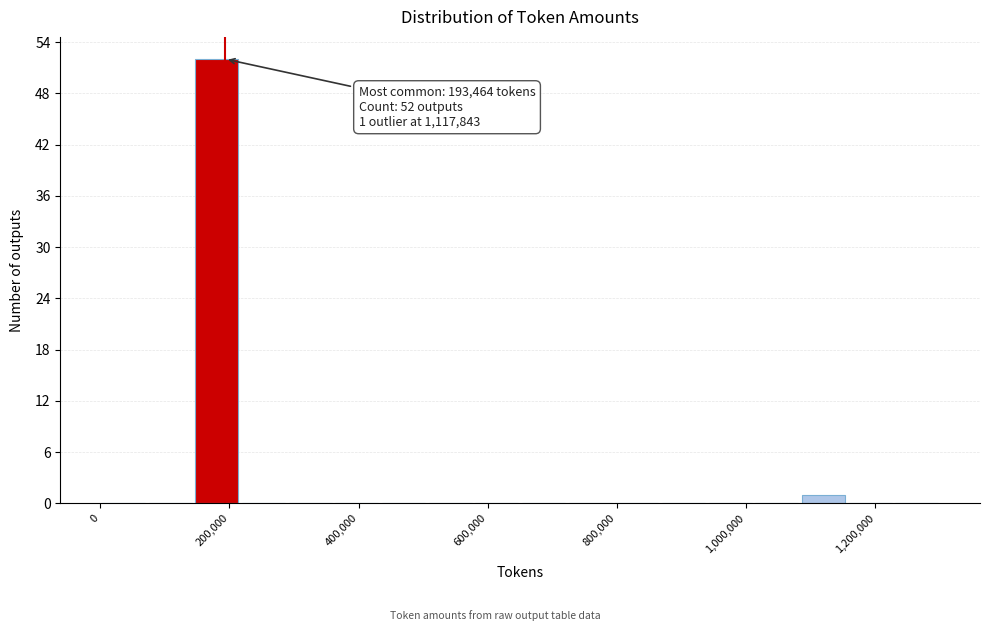

Read against the x-axis, roughly where is the centre of the tallest bar?

180000